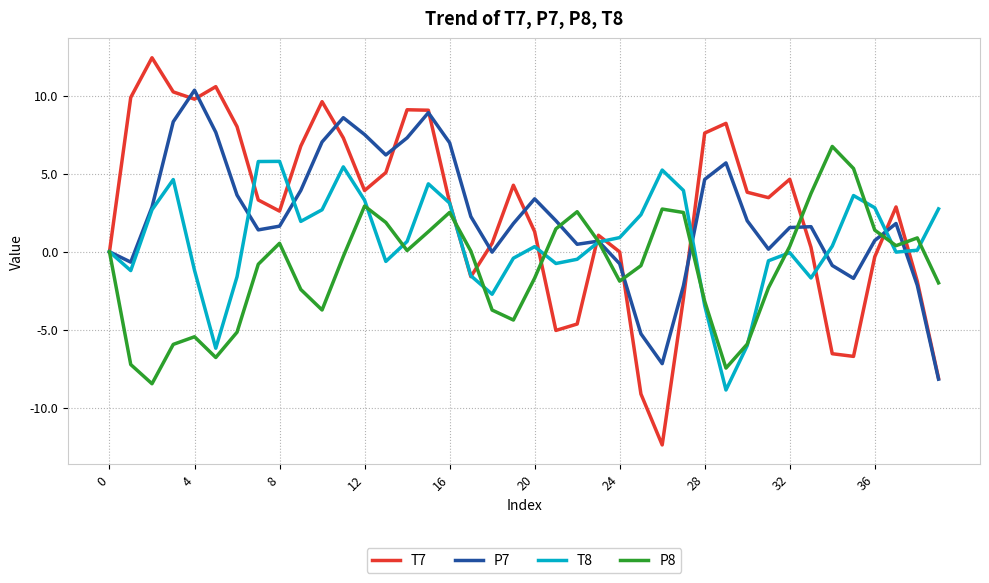

What is the minimum value shown in the chart?

-12.4